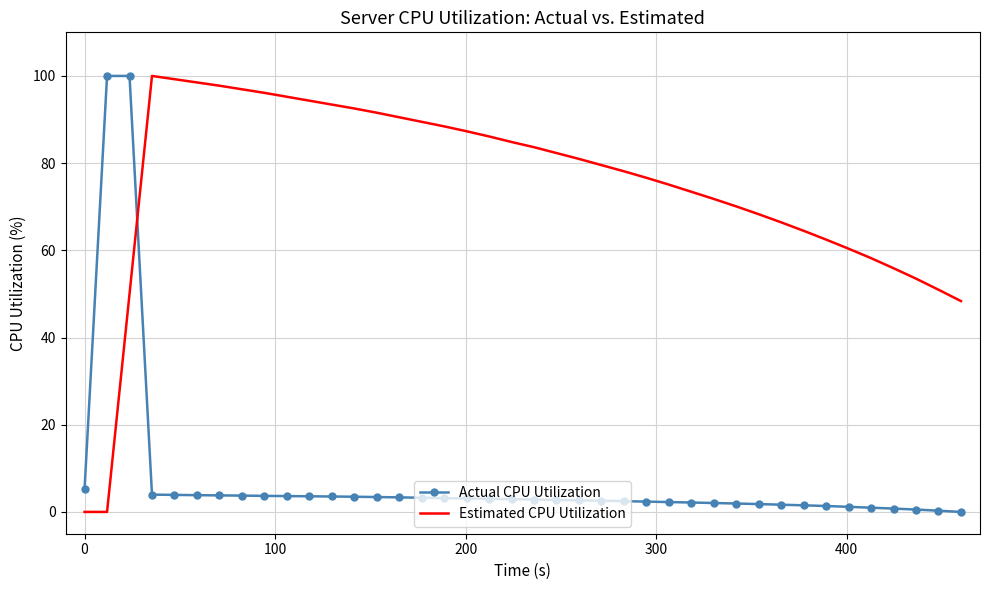

At how many categories does at least one series exceed 18?

39